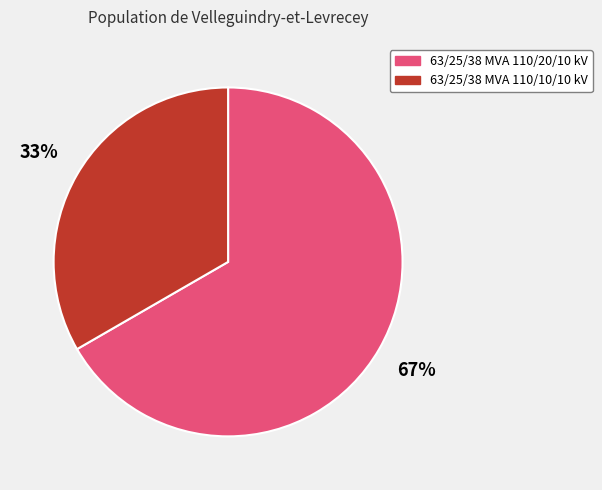

What percentage is the 63/25/38 MVA 110/20/10 kV slice, to the nearest percent?

67%